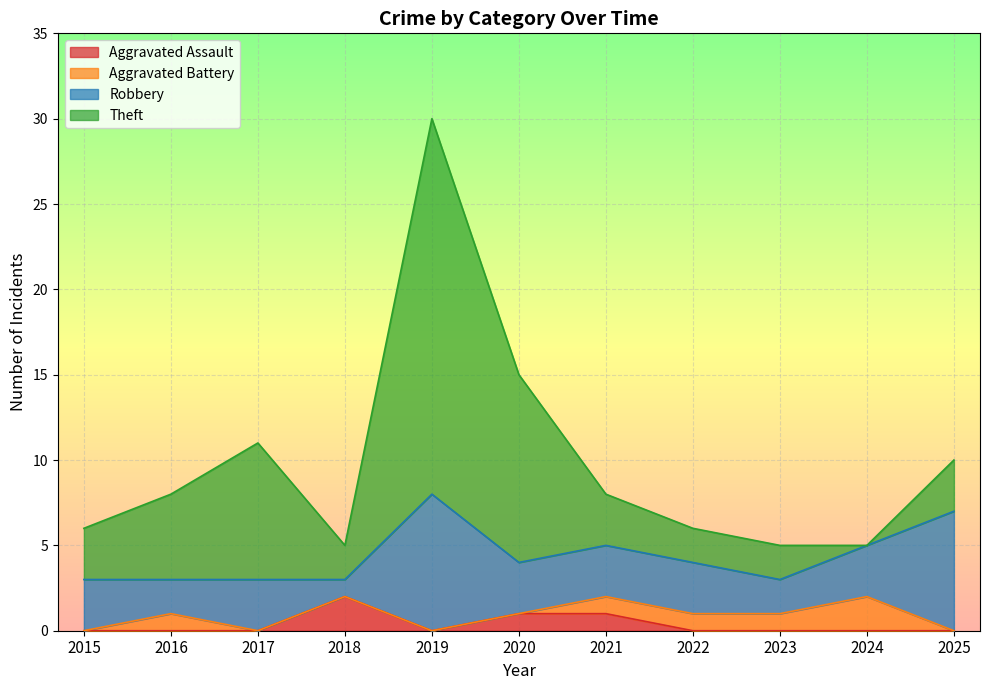

Reading left to right, transcribe all the data shown in this chart.

Aggravated Assault: 2015=0	2016=0	2017=0	2018=2	2019=0	2020=1	2021=1	2022=0	2023=0	2024=0	2025=0
Aggravated Battery: 2015=0	2016=1	2017=0	2018=0	2019=0	2020=0	2021=1	2022=1	2023=1	2024=2	2025=0
Robbery: 2015=3	2016=2	2017=3	2018=1	2019=8	2020=3	2021=3	2022=3	2023=2	2024=3	2025=7
Theft: 2015=3	2016=5	2017=8	2018=2	2019=22	2020=11	2021=3	2022=2	2023=2	2024=0	2025=3